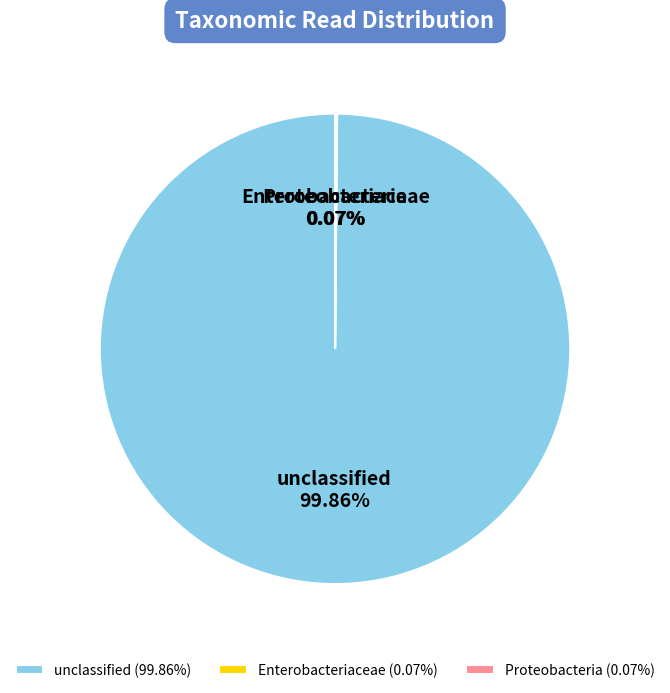

To the nearest percent, what is the difference between the largest and smallest slice percentages?

100%